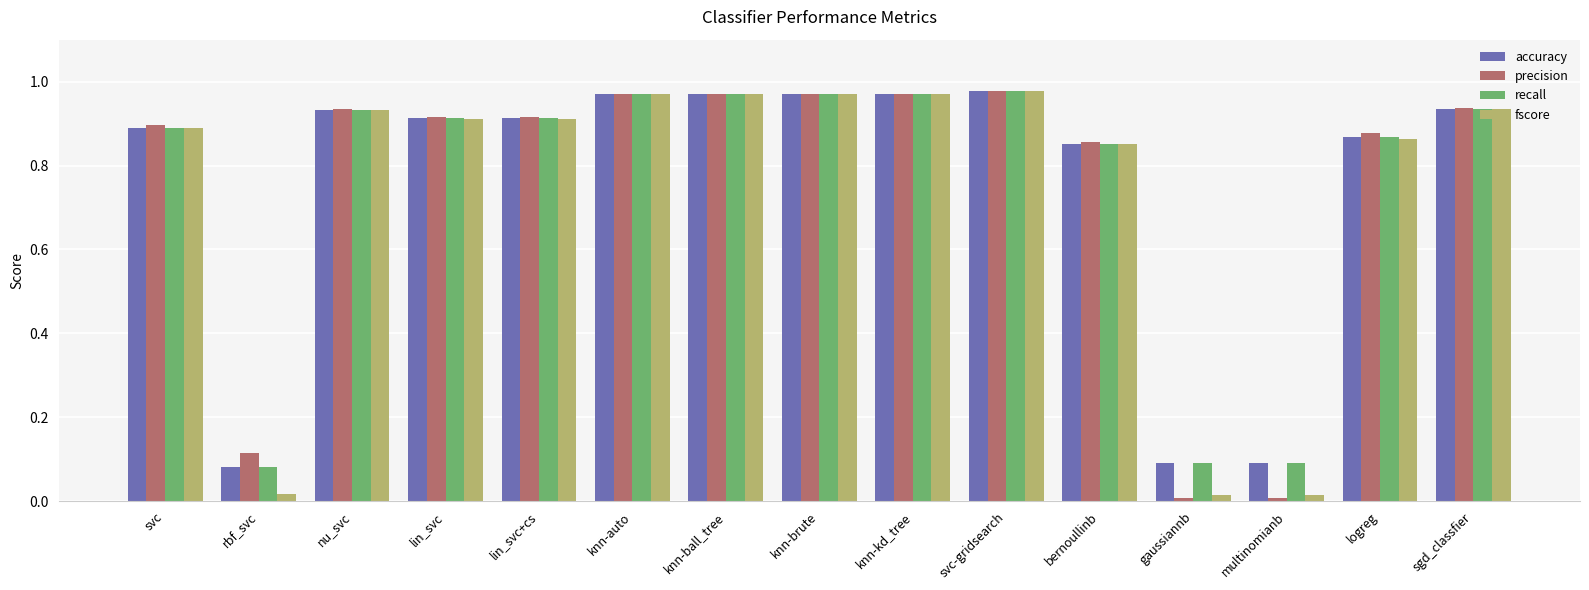

What is the average value of the recall series?

0.8